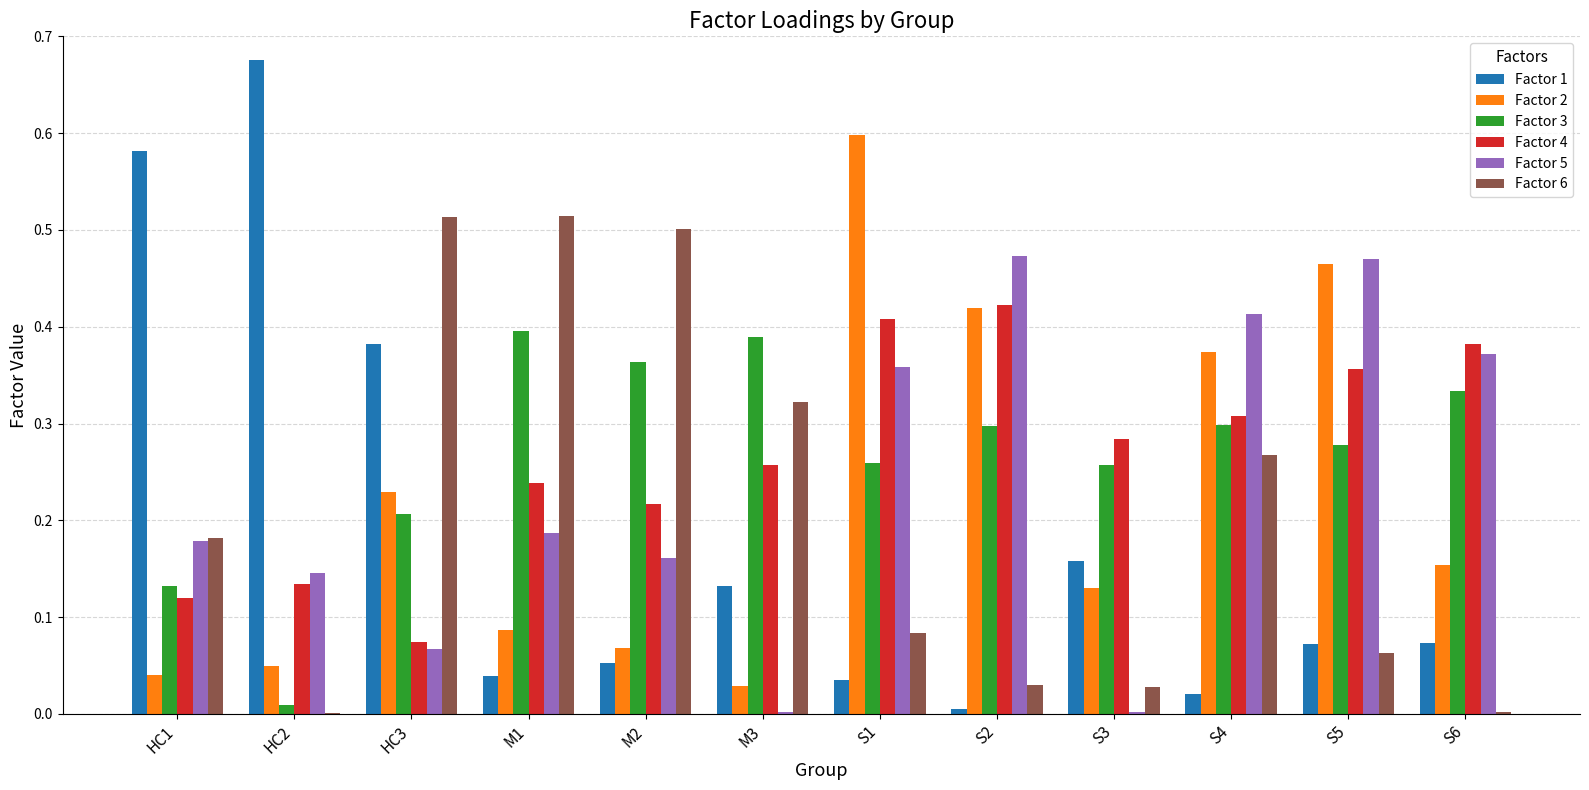

What is the sum of all Factor 2 values?

2.6